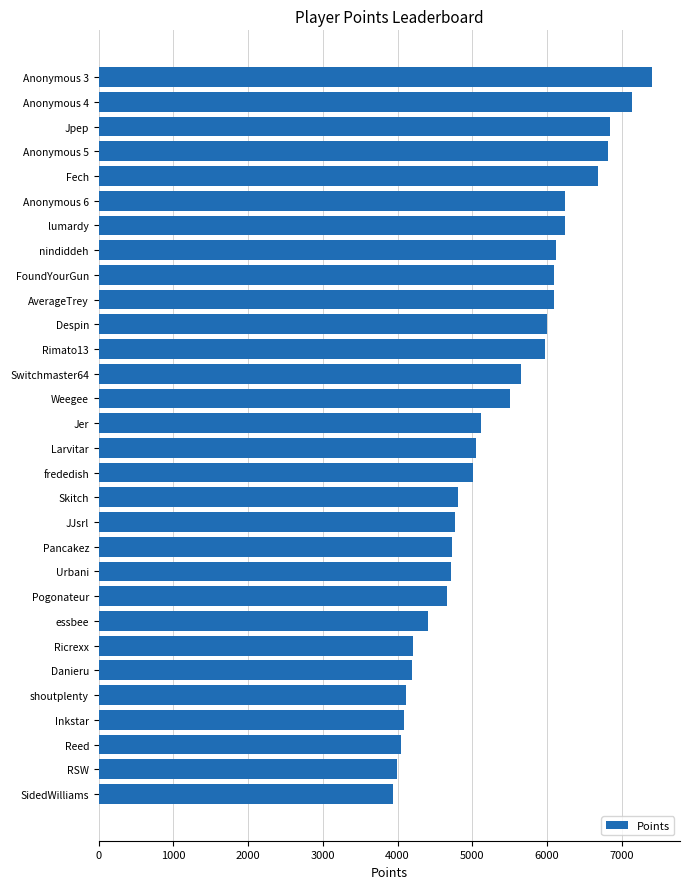

What is the sum of all values?

160648